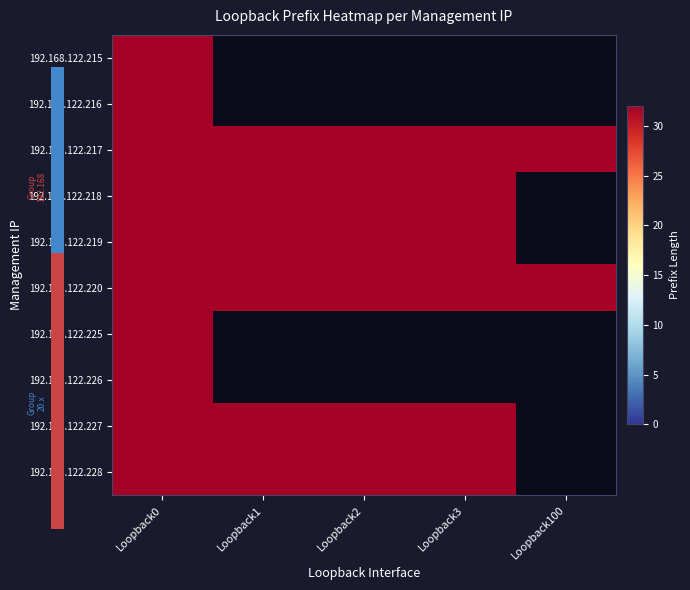

Which category has the lowest value in the 192.168.122.228 series?

Loopback100